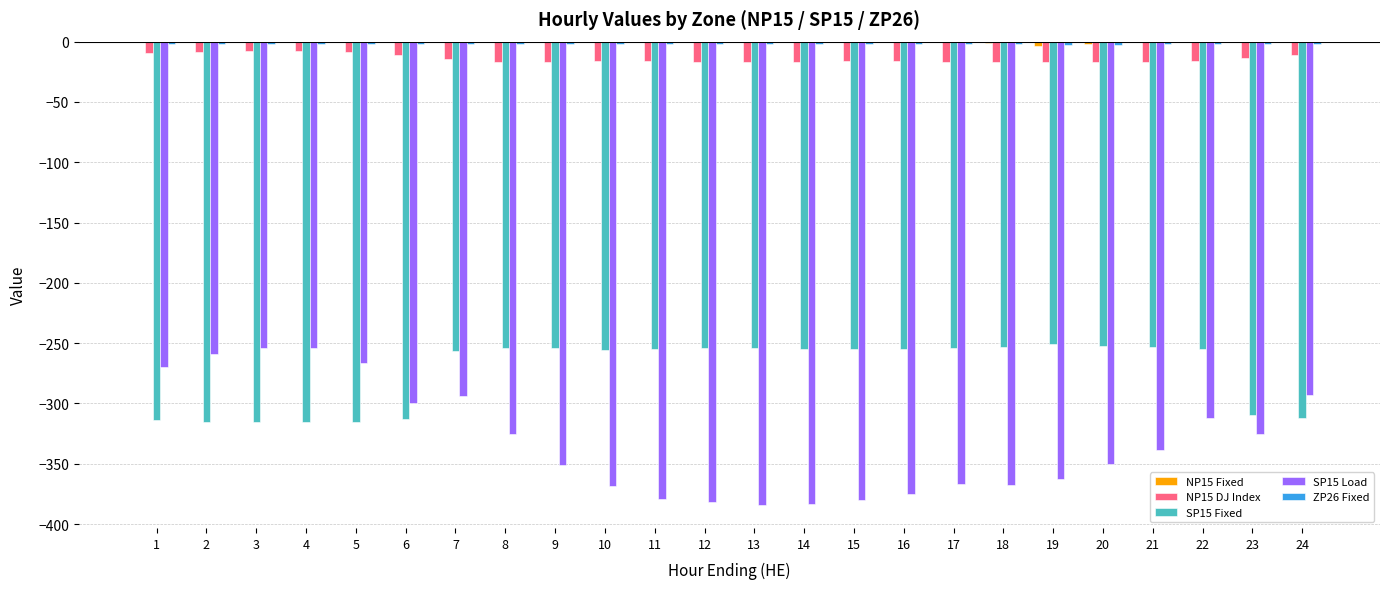

The value of SP15 Fixed at 21 is -374.6. True or false?

False